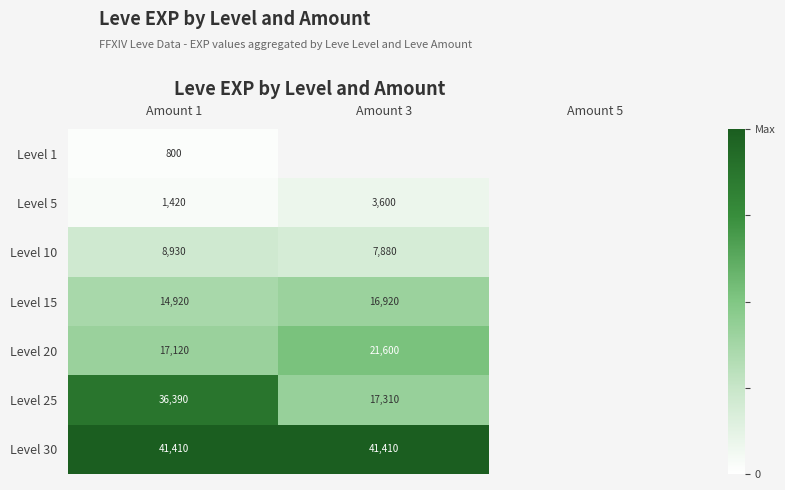

The Level 15 series shows 14920.0 at Amount 1. True or false?

True